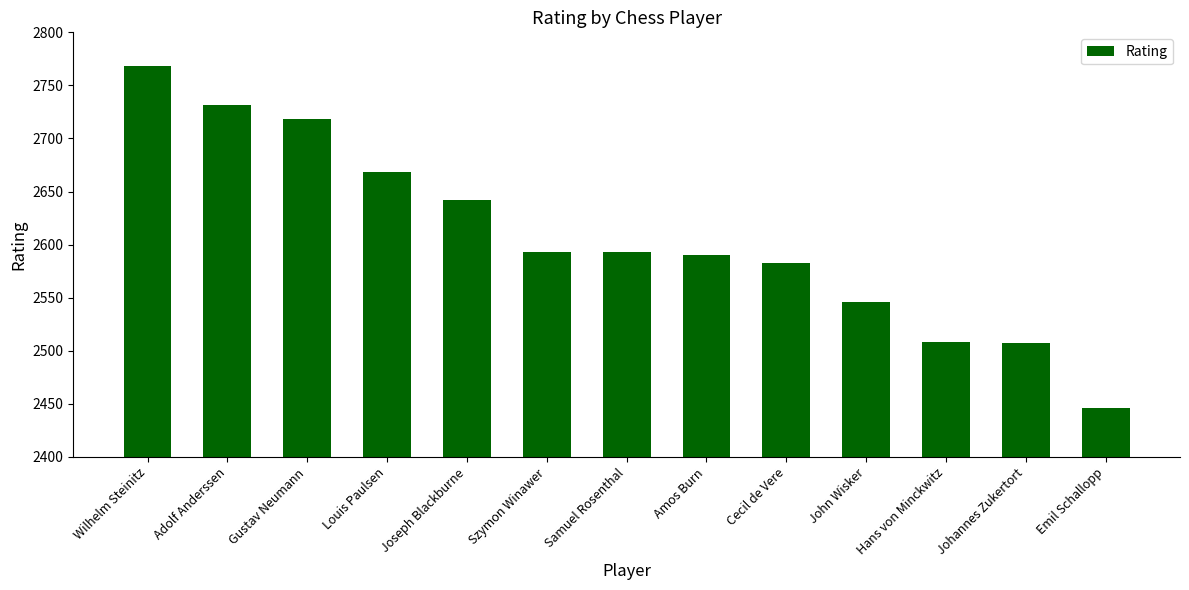

At which category does the chart reach its minimum across all series?

Emil Schallopp